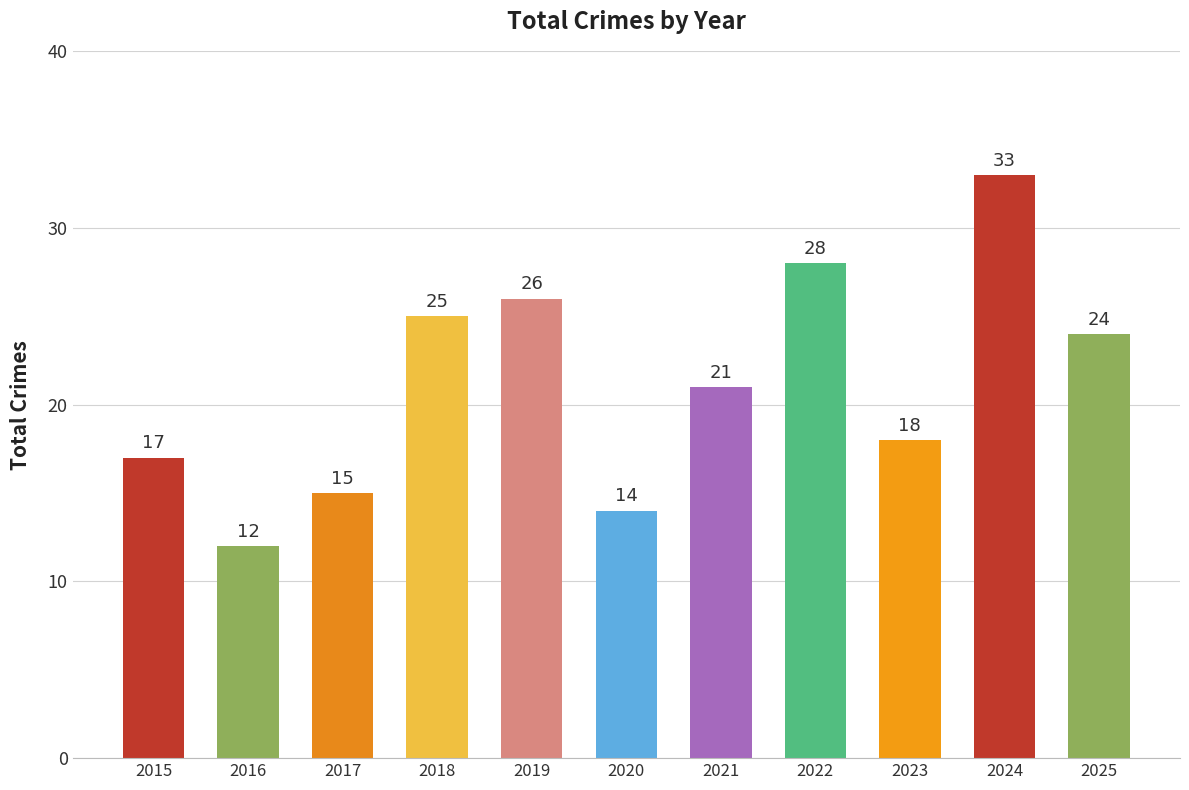

Which label corresponds to the smallest value in the chart?

2016